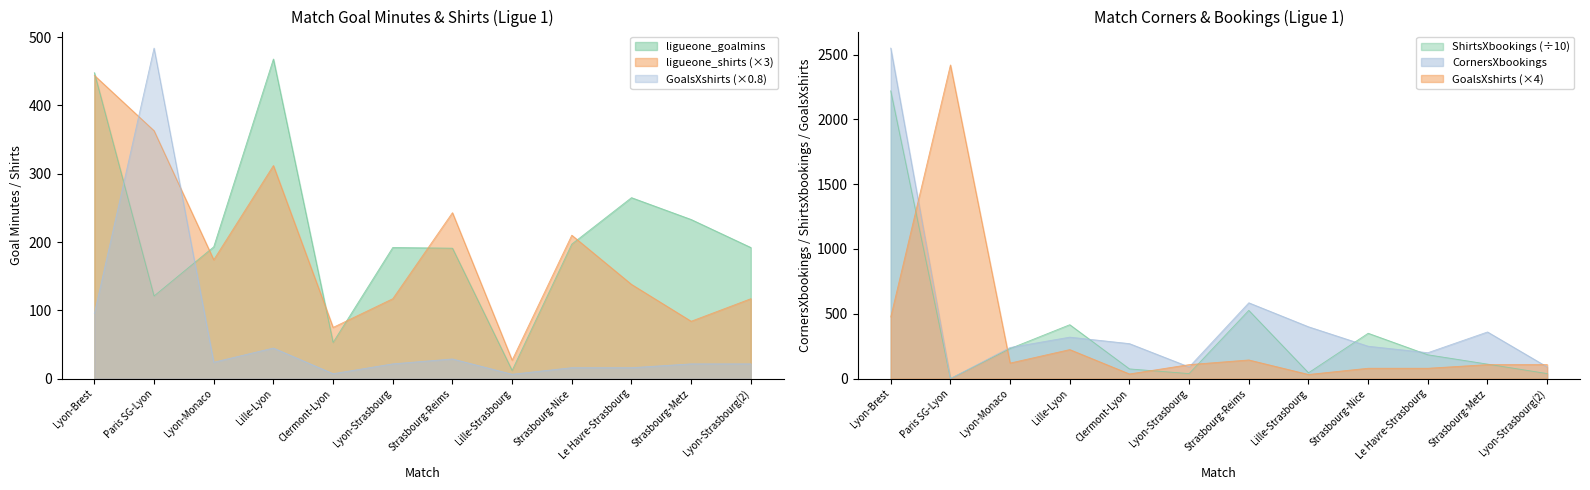

Where do ligueone_goalmins and CornersXbookings first cross each other?

Lyon-Brest and Paris SG-Lyon